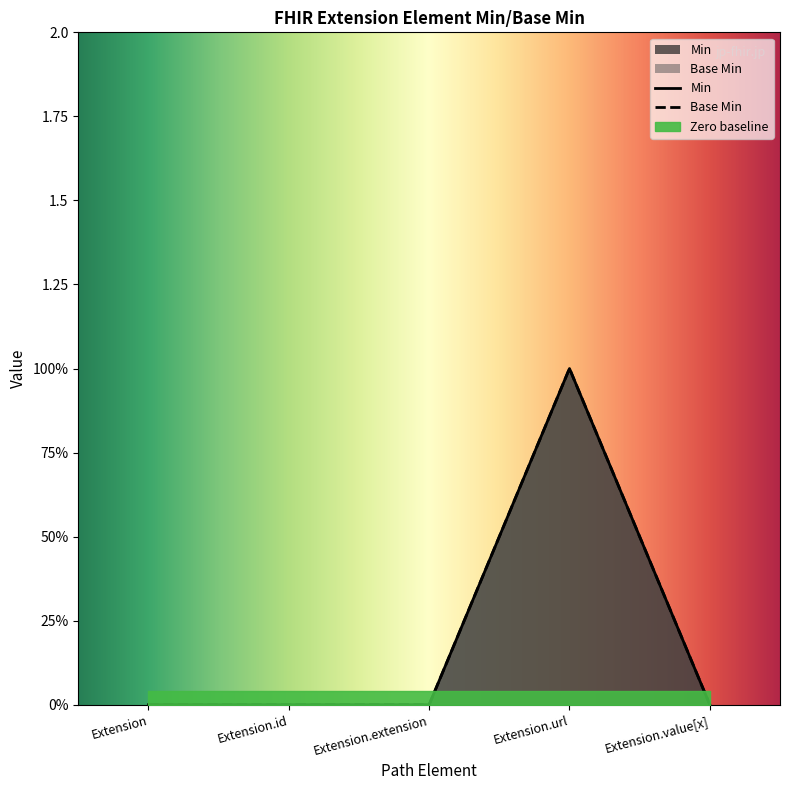

How many positive values does the Base Min series have?

1